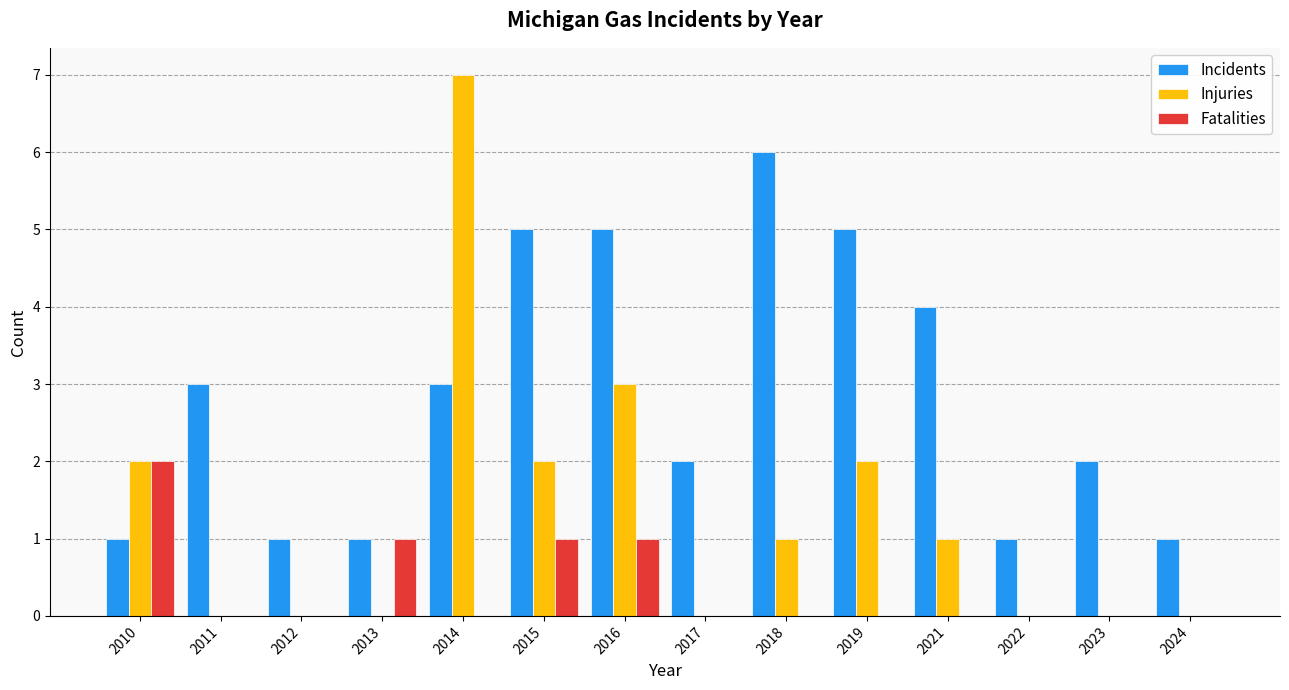

Which series has the largest total across all categories?

Incidents